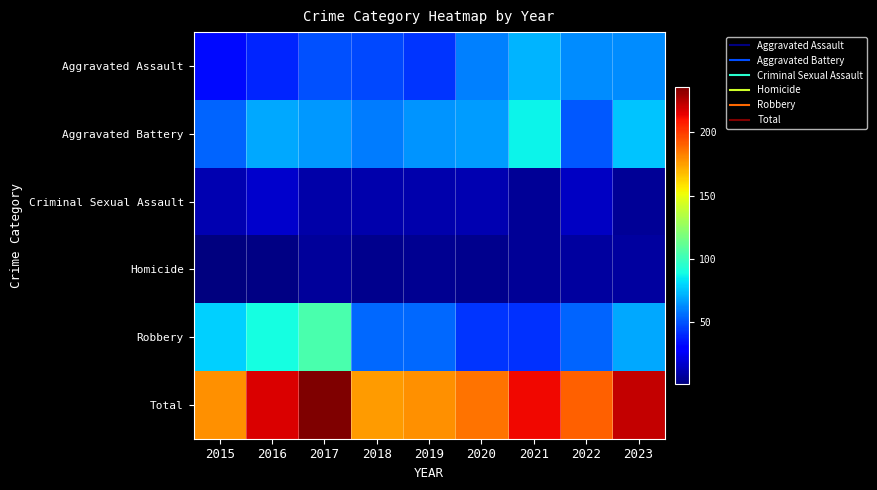

What is the minimum value shown in the chart?

1